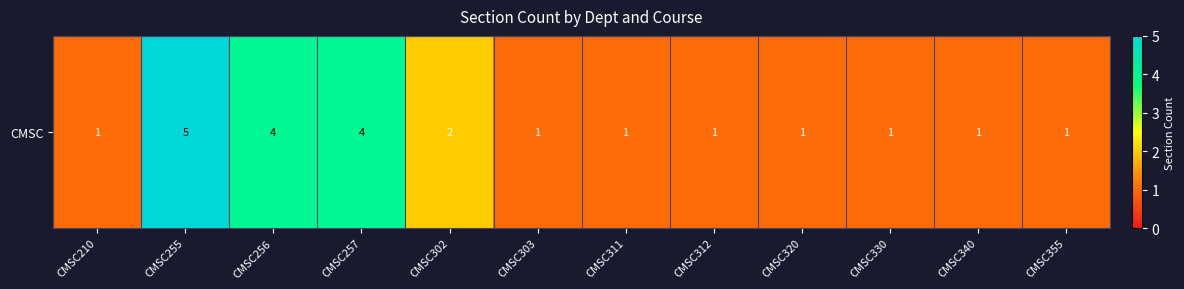

Which label corresponds to the largest value in the chart?

CMSC255